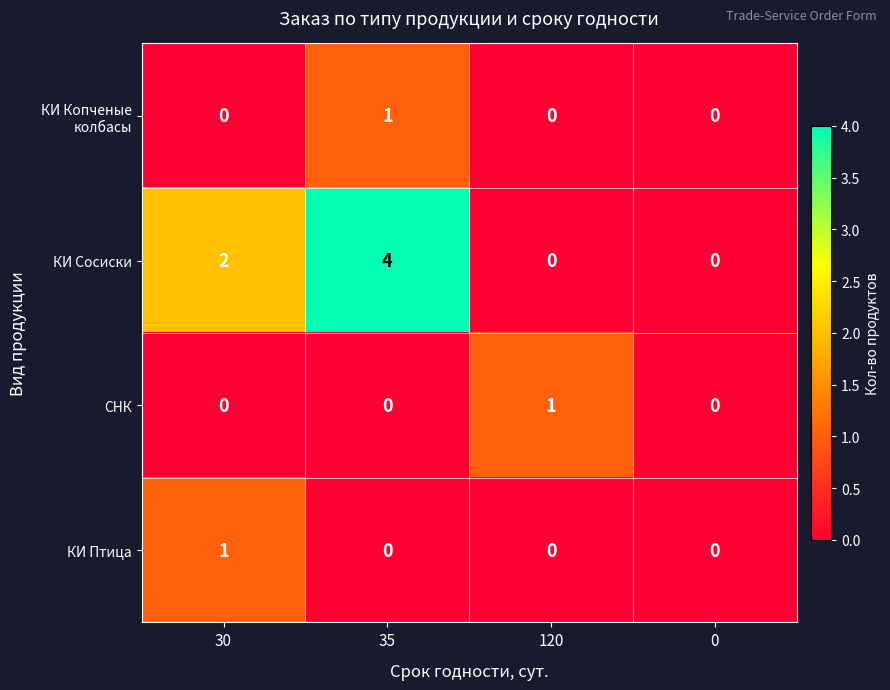

What is the greatest value displayed?

4